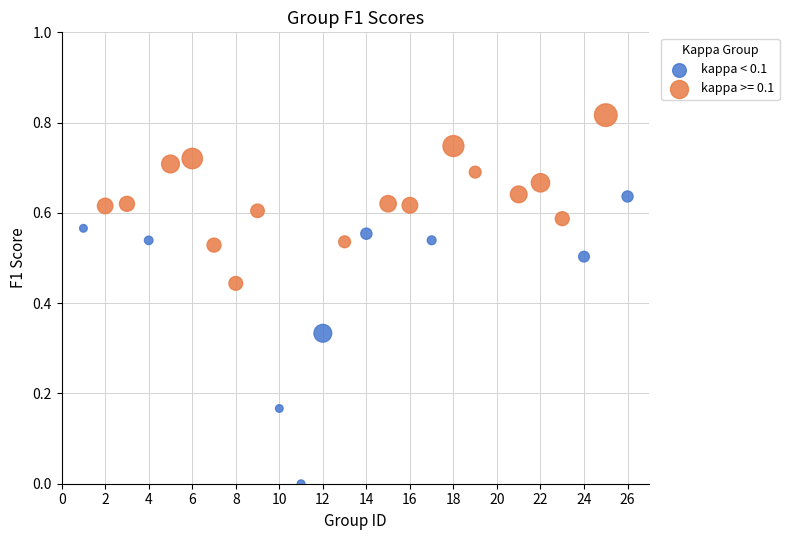

Which series contains the lowest Y value?

kappa < 0.1